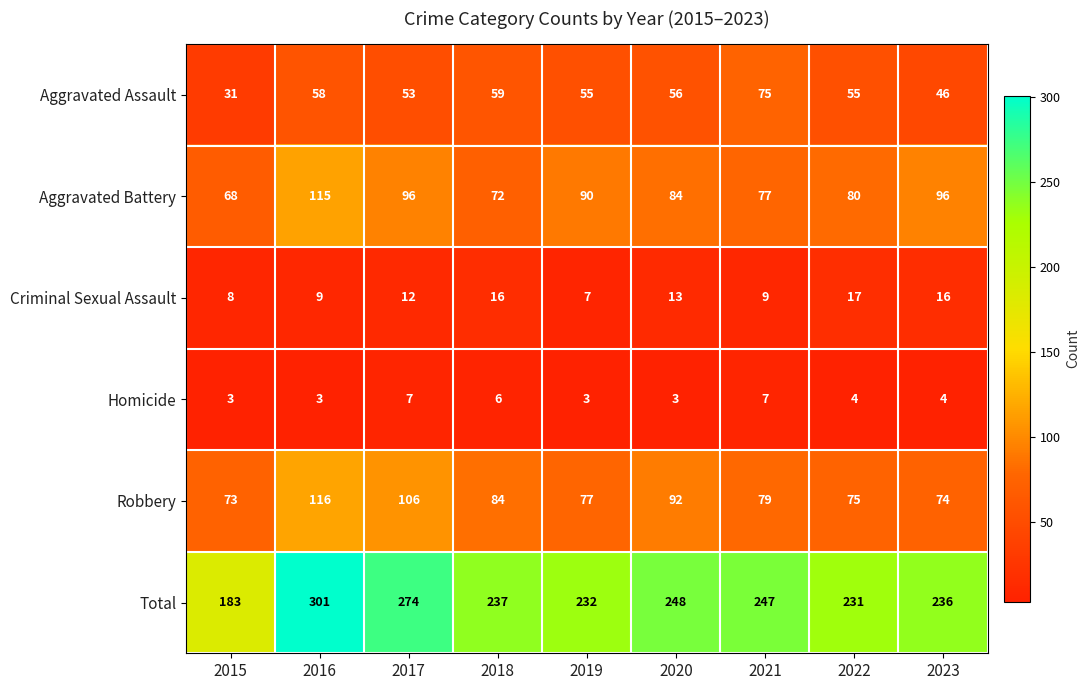

How many series are shown in this chart?

6